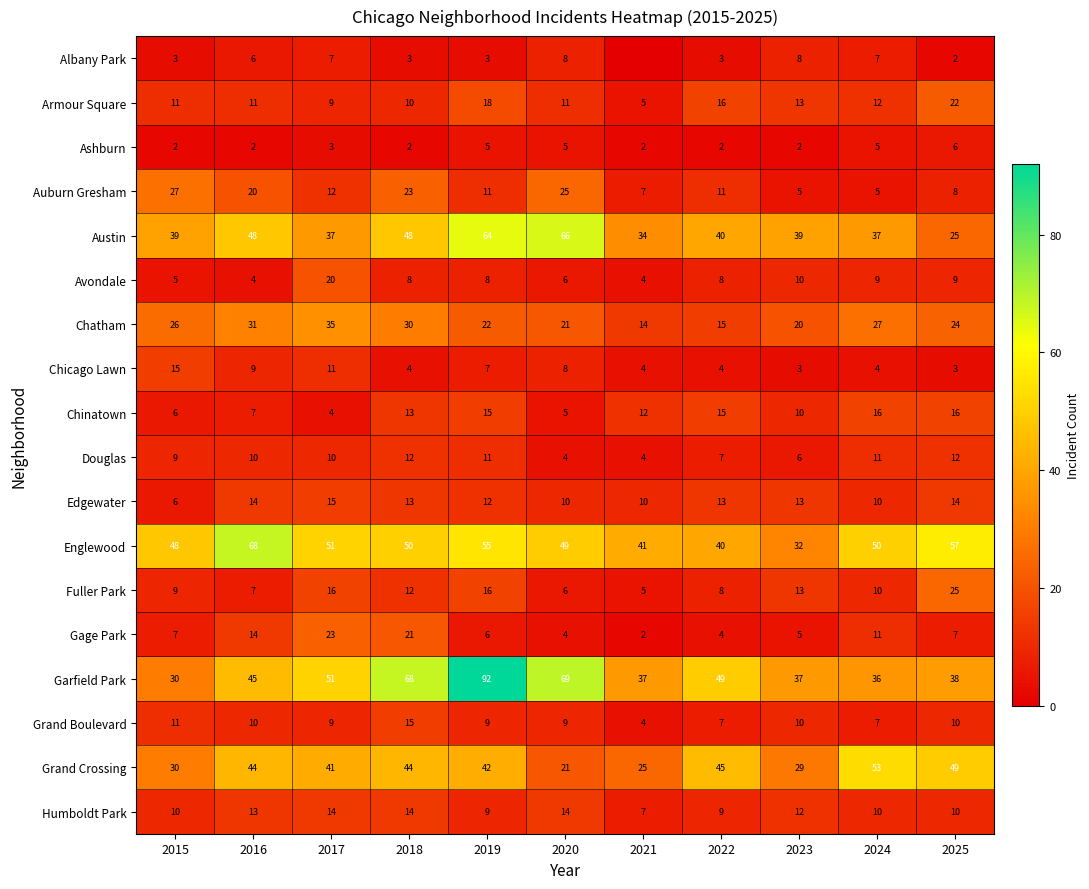

Which category has the lowest value in the Fuller Park series?

2021